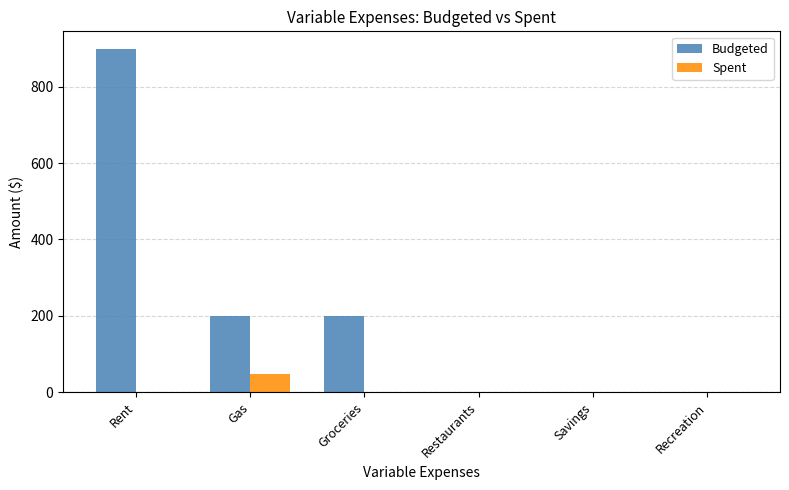

How many groups of bars are there?

6